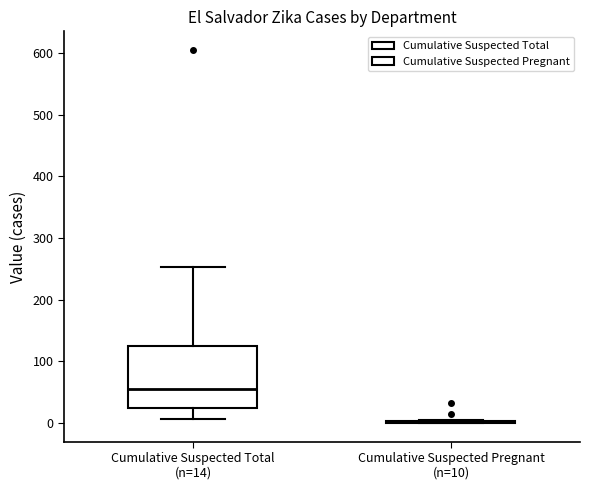

Comparing the boxes themselves (not the whiskers), which one is the tallest?

Cumulative Suspected Total (n=14)